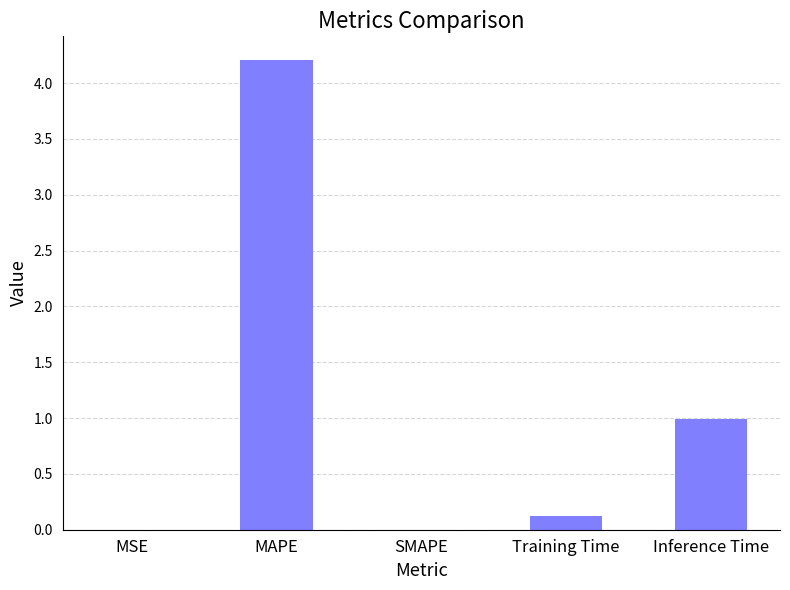

At which category does the chart reach its peak across all series?

MAPE